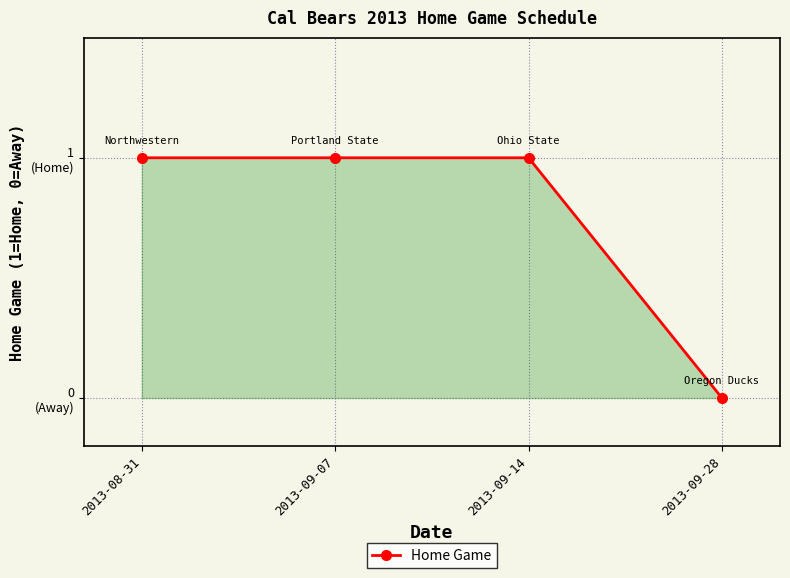

Reading left to right, transcribe all the data shown in this chart.

2013-08-31=1	2013-09-07=1	2013-09-14=1	2013-09-28=0